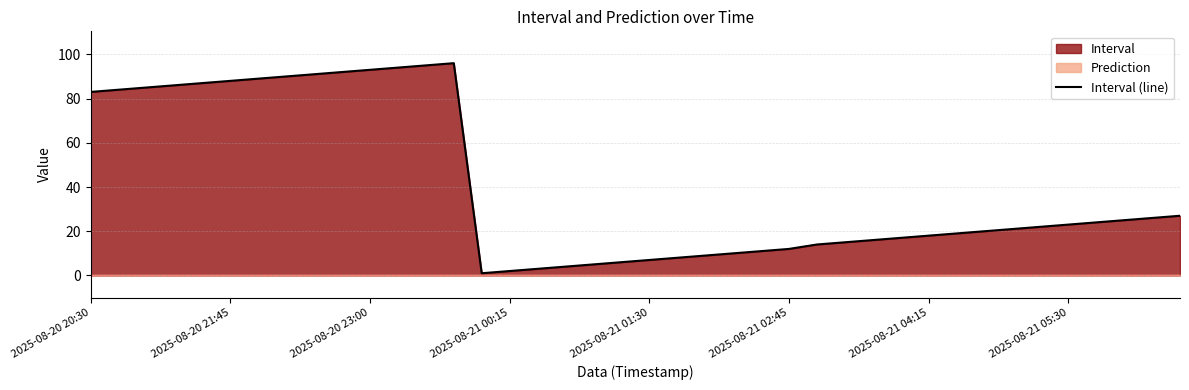

What is the change in value from 17 to 22?

+5